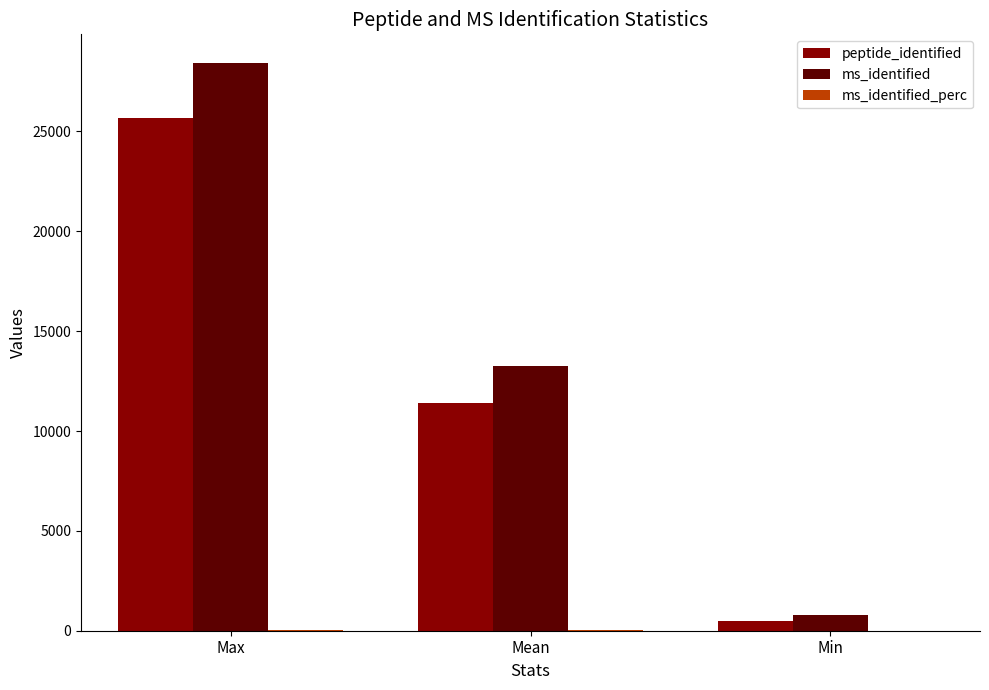

Is it true that ms_identified equals 28442.0 at Max?

True